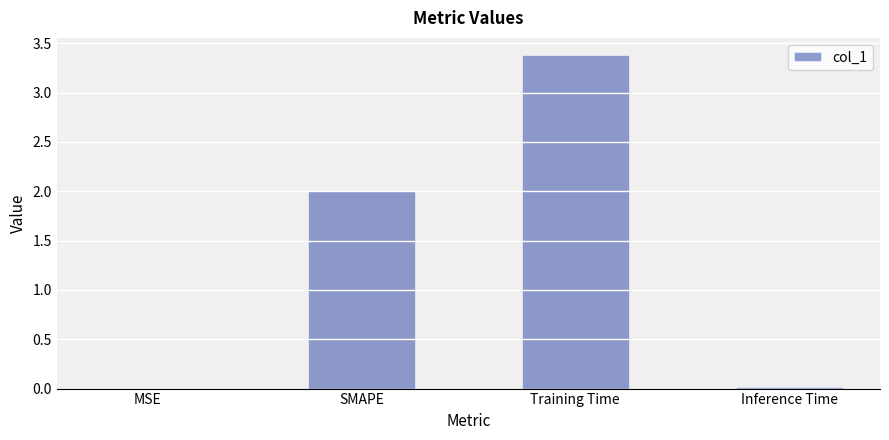

Which label corresponds to the largest value in the chart?

Training Time